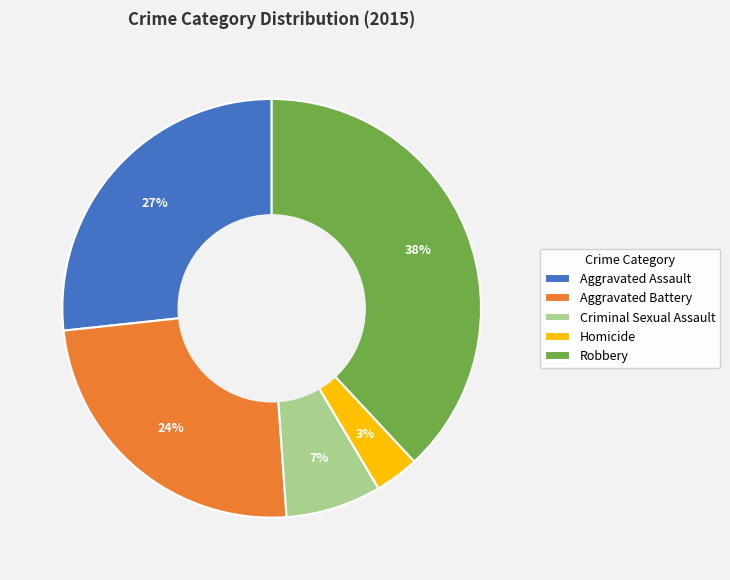

True or false: Aggravated Assault accounts for 16% of the total.

False